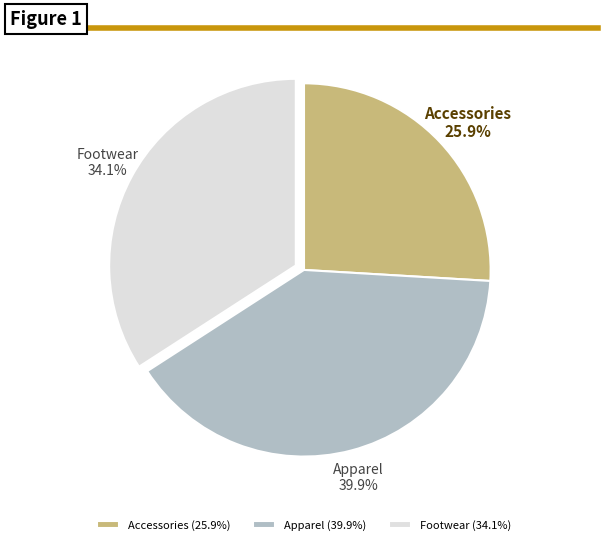

To the nearest percent, what is the average slice percentage?

33%